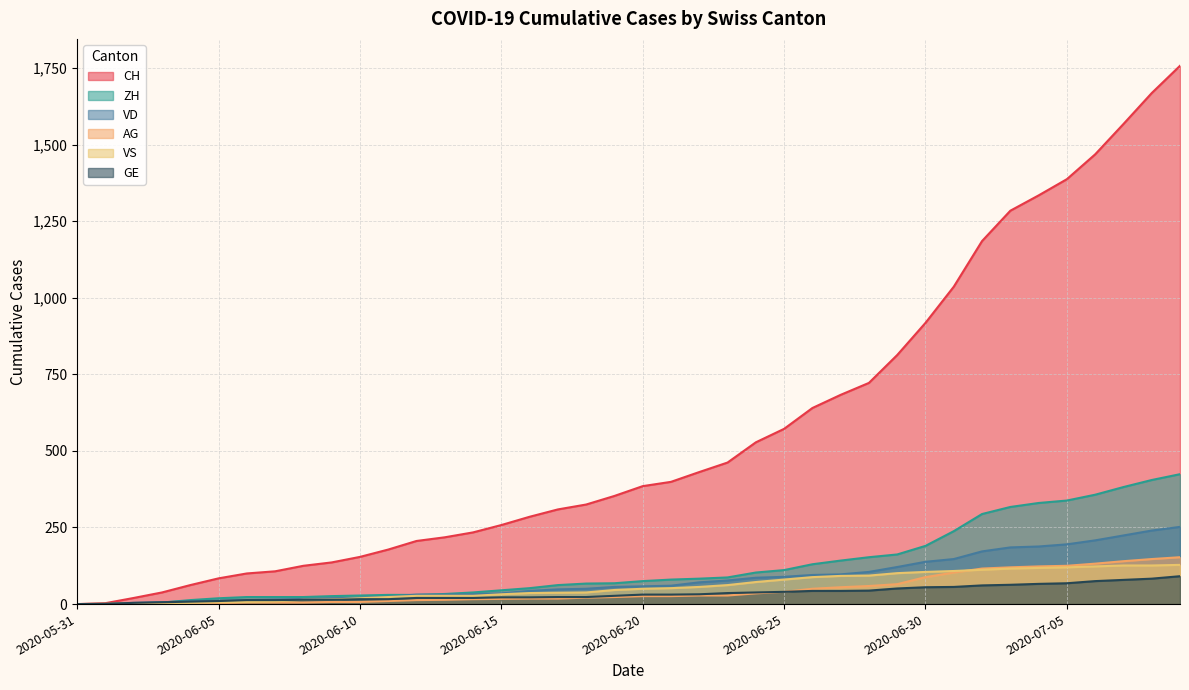

True or false: ZH and GE cross at least once.

True